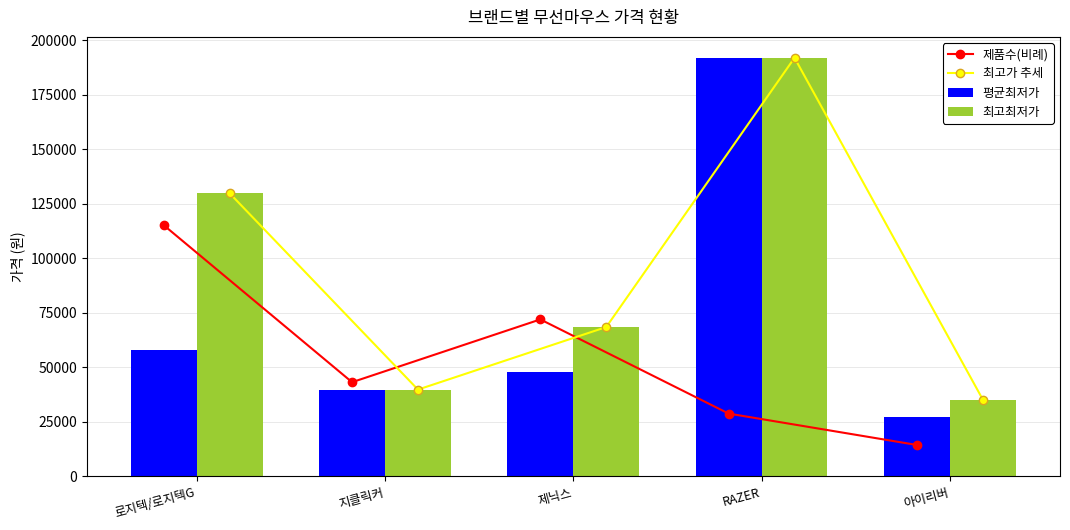

At which category is the sum across all series the highest?

RAZER